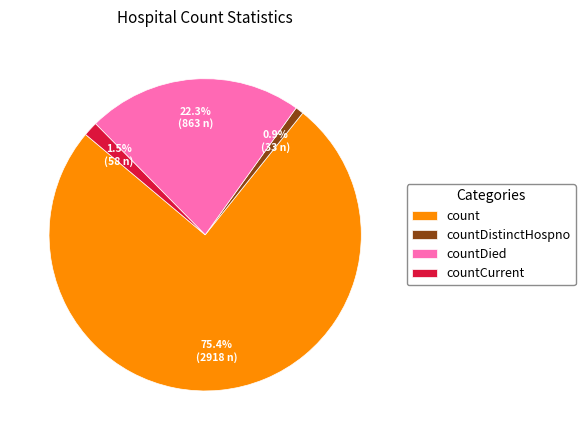

How many segments does this pie chart have?

4